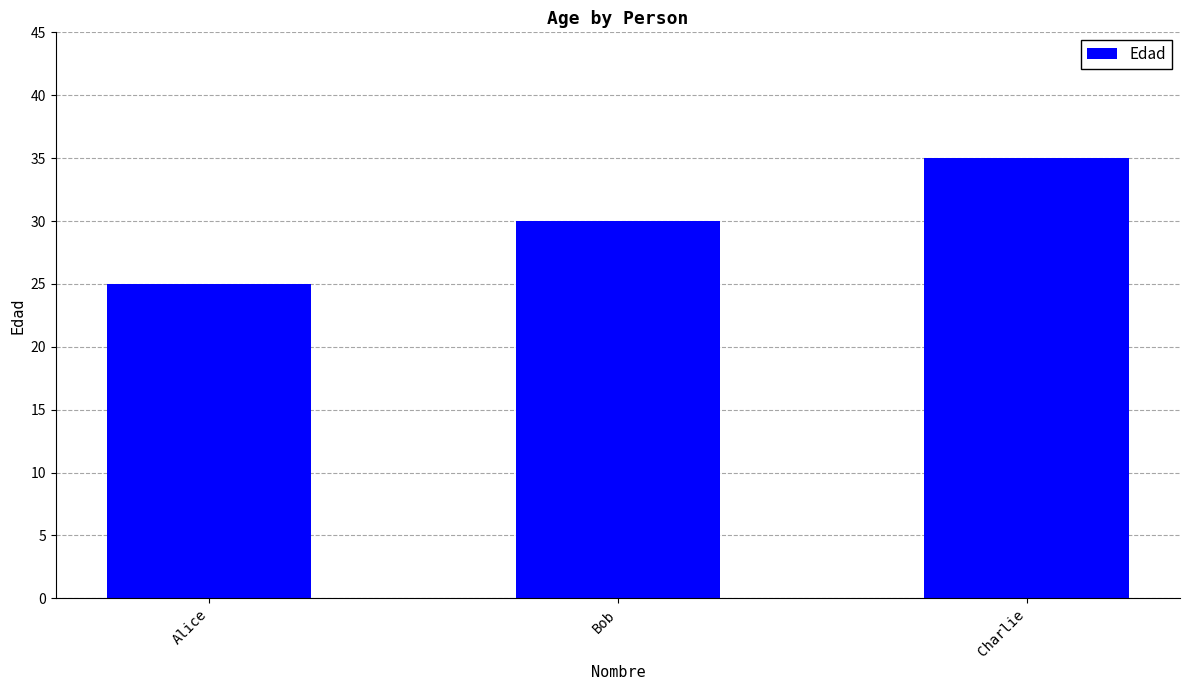

At which label is the value closest to 30?

Bob